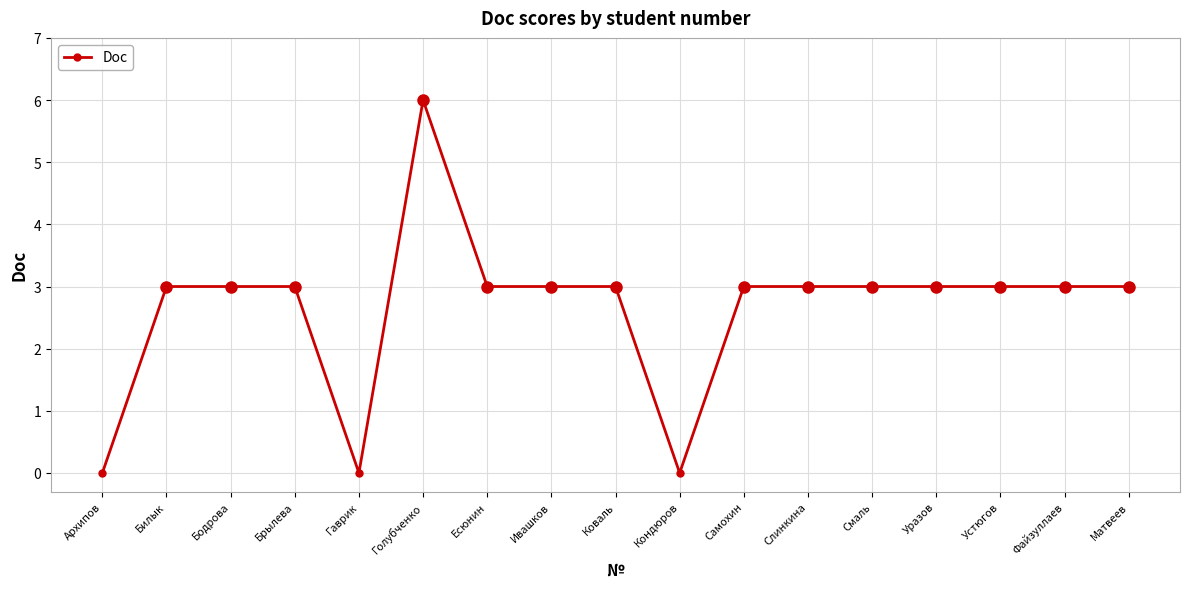

What is the change in value from Голубченко to Слинкина?

-3